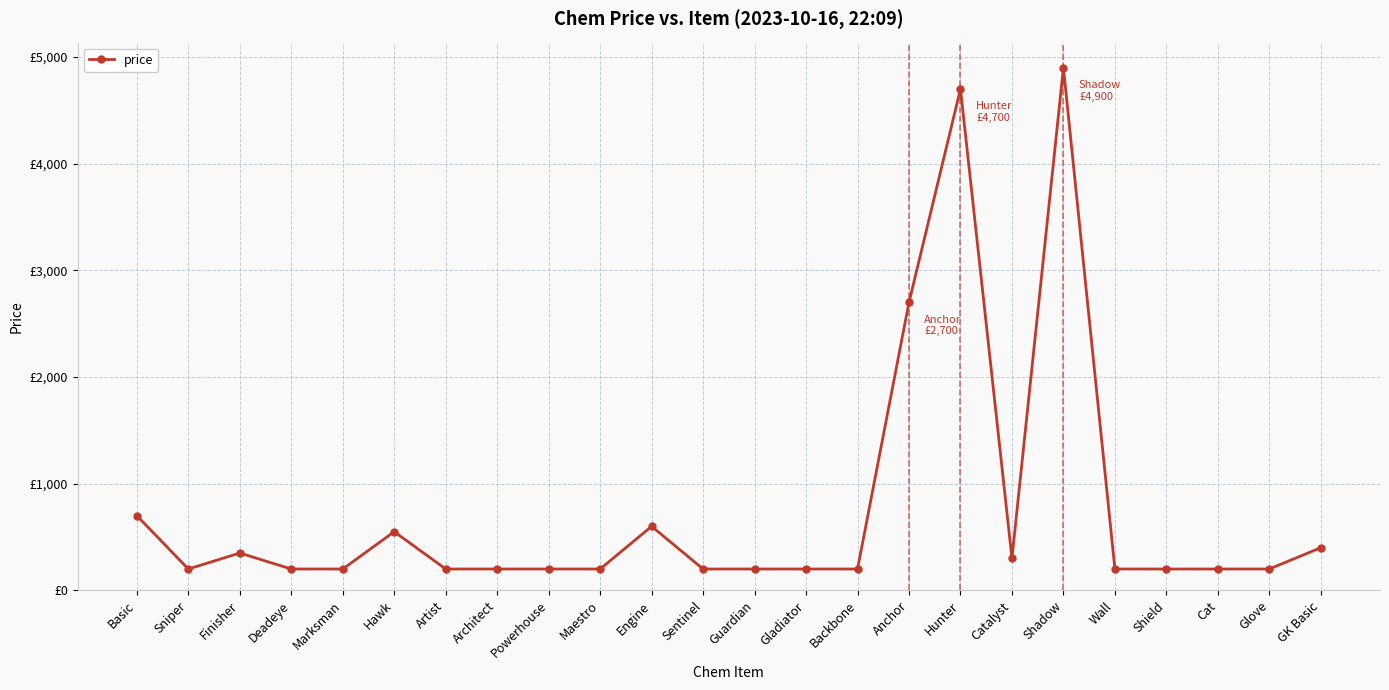

Is this an area chart (filled region under the line)?

No